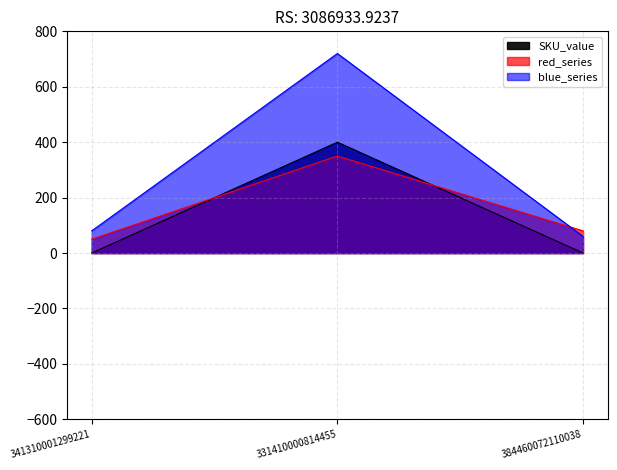

The chart shows a value of 0 at 384460072110038. True or false?

True